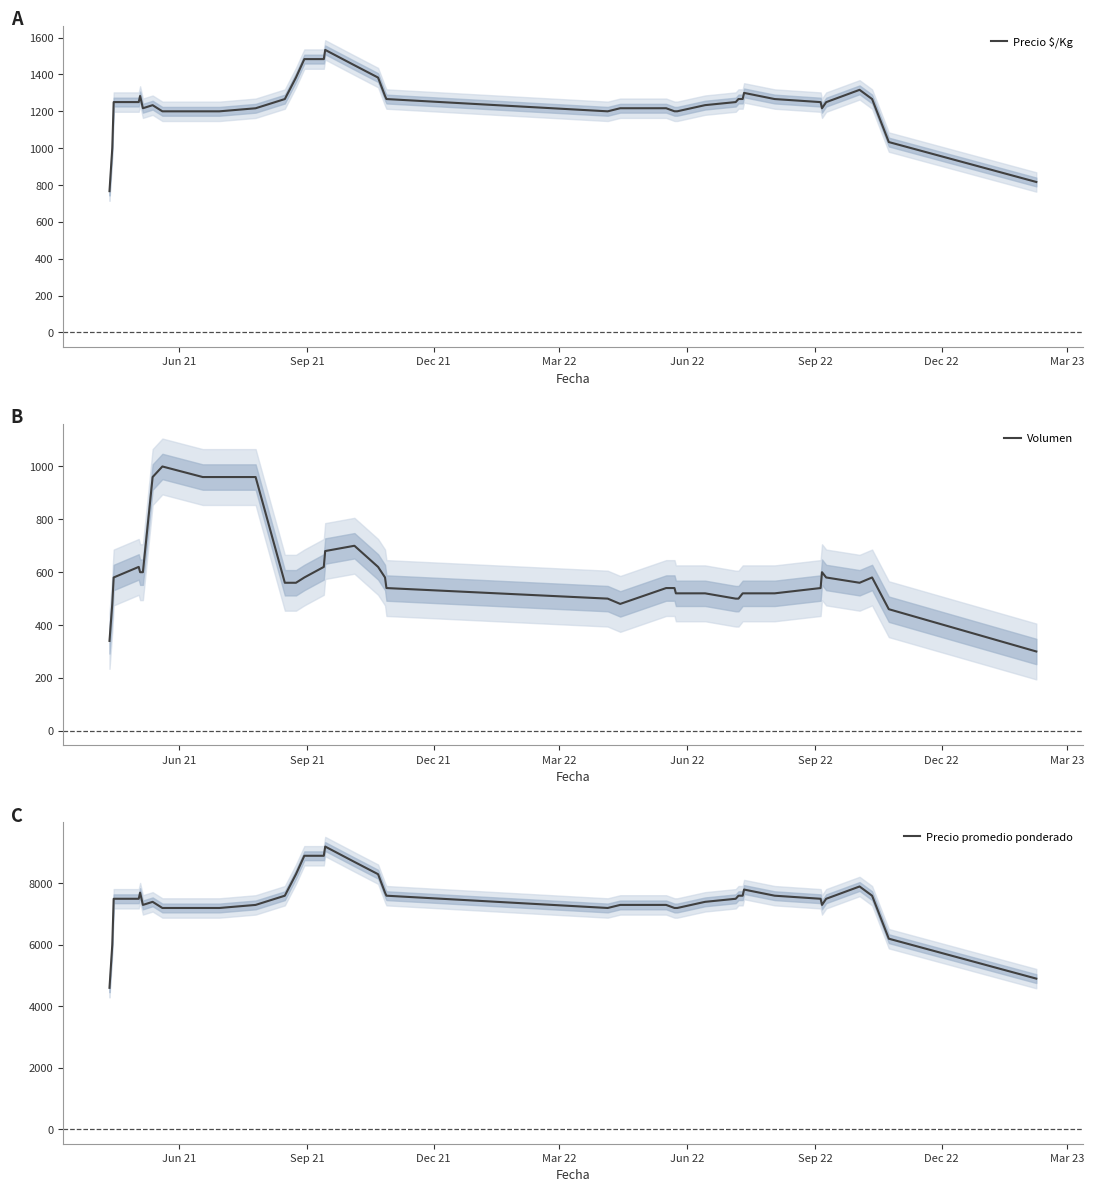

Reading right to left, extract all data points from this chart.

Precio $/Kg: 816.6	1033.2	1266.6	1316.6	1249.8	1216.6	1250.0	1266.6	1300.0	1266.8	1266.8	1250.2	1233.6	1200.2	1200.2	1200.2	1216.8	1216.8	1216.8	1200.0	1266.6	1283.2	1383.2	1450.0	1533.4	1483.4	1483.4	1383.4	1266.6	1216.6	1200.0	1200.0	1200.0	1233.4	1216.8	1283.4	1250.2	1250.2	1000.2	766.8
Volumen: 300.0	460.0	580.0	560.0	580.0	600.0	540.0	520.0	520.0	520.0	500.0	500.0	520.0	520.0	520.0	540.0	540.0	520.0	480.0	500.0	540.0	580.0	620.0	700.0	680.0	620.0	580.0	560.0	560.0	960.0	960.0	960.0	1000.0	960.0	600.0	600.0	620.0	580.0	480.0	340.0
Precio promedio ponderado: 4900.0	6200.0	7600.0	7900.0	7500.0	7300.0	7500.0	7600.0	7800.0	7600.0	7600.0	7500.0	7400.0	7200.0	7200.0	7200.0	7300.0	7300.0	7300.0	7200.0	7600.0	7700.0	8300.0	8700.0	9200.0	8900.0	8900.0	8300.0	7600.0	7300.0	7200.0	7200.0	7200.0	7400.0	7300.0	7700.0	7500.0	7500.0	6000.0	4600.0